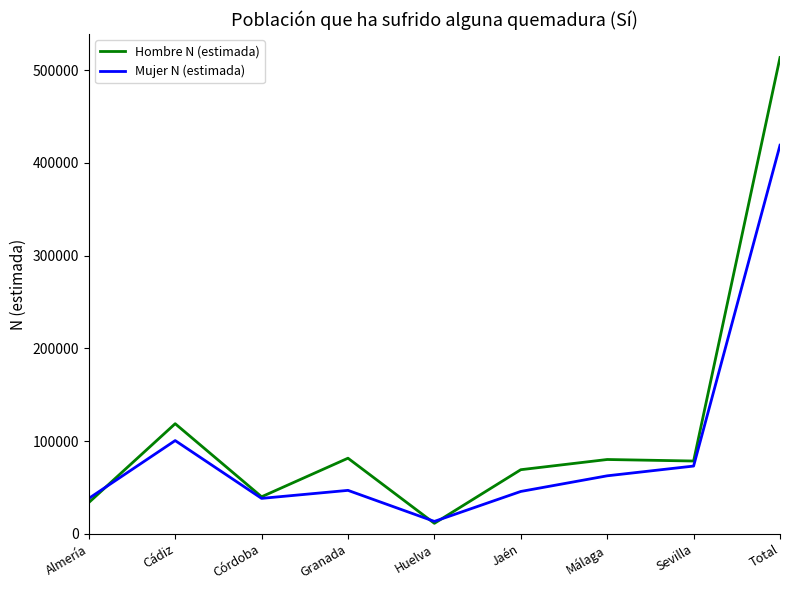

Which series has the largest range (max minus min)?

Hombre N (estimada)